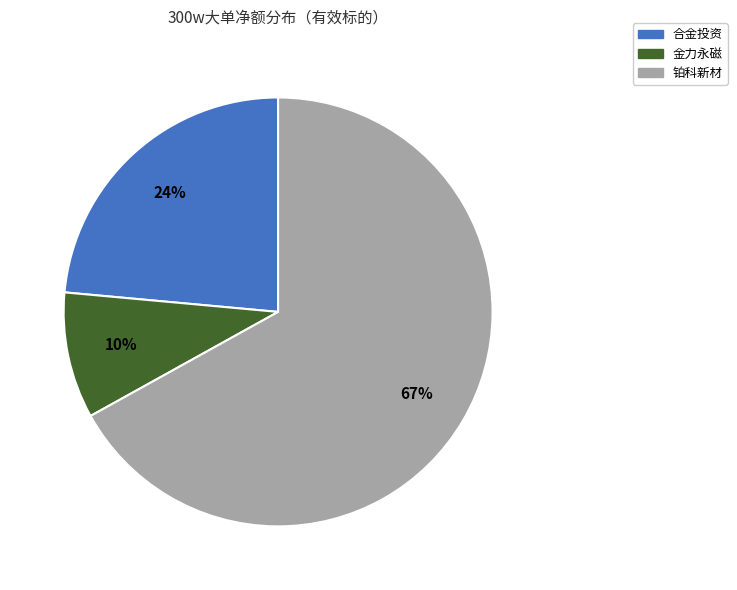

Rank the categories by value from lowest to highest.

金力永磁, 合金投资, 铂科新材